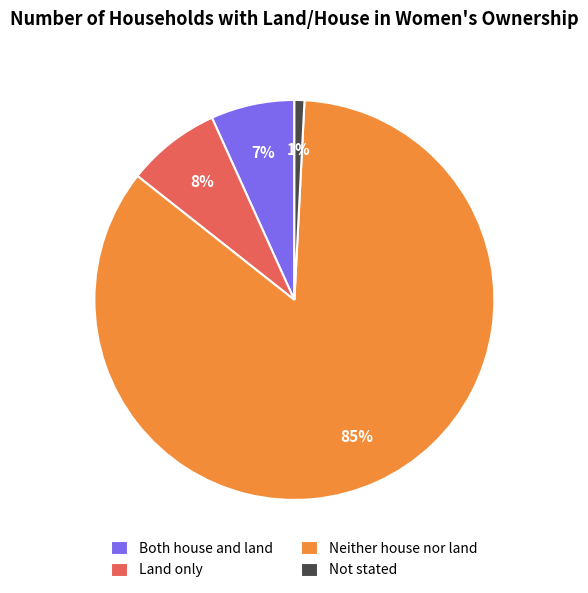

True or false: Neither house nor land accounts for 79% of the total.

False